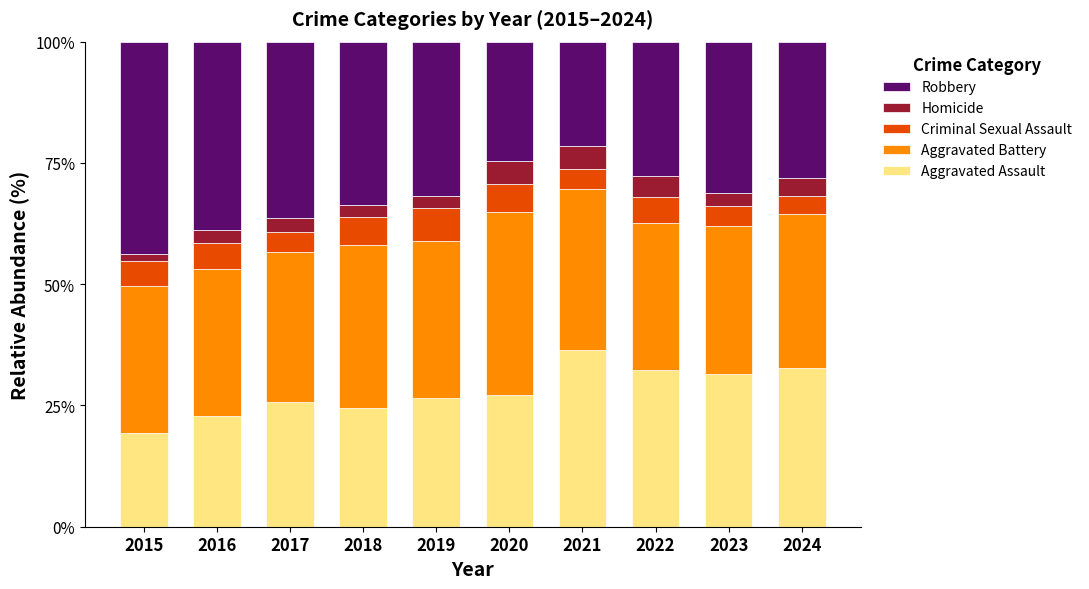

Read the Aggravated Assault value at 2023.

31.4